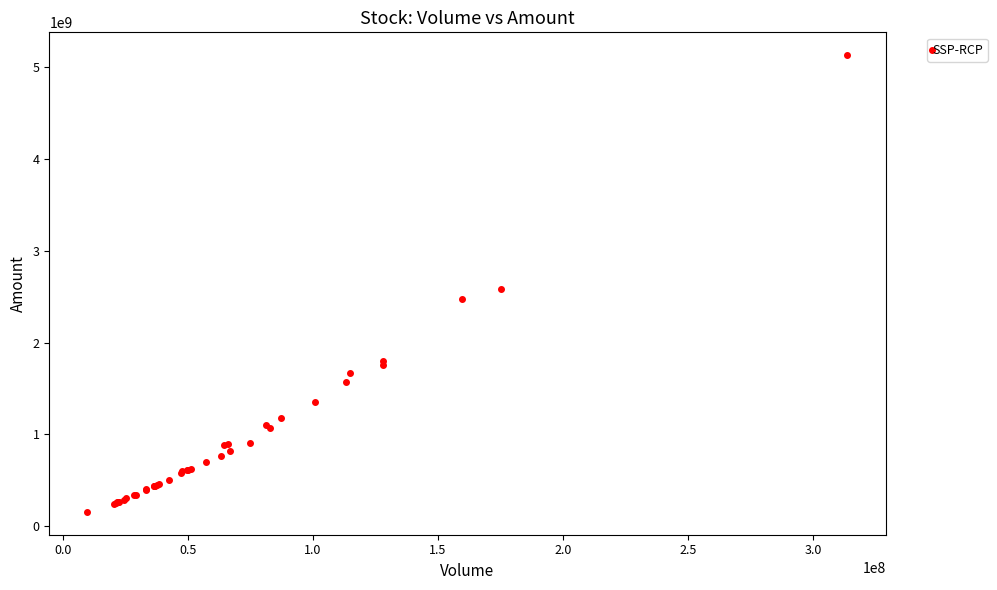

What Y value in the scatter plot is closest to 2643098788?

2586312359